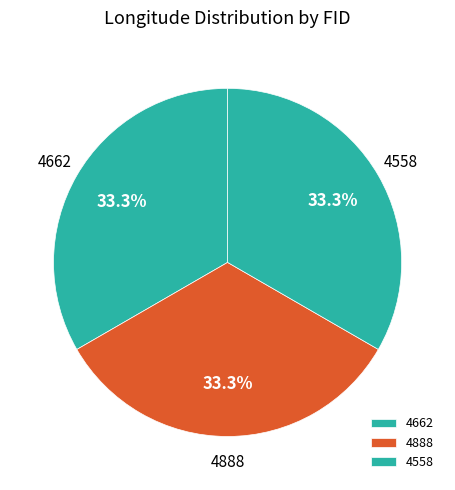

To the nearest percent, what is the average slice percentage?

33%